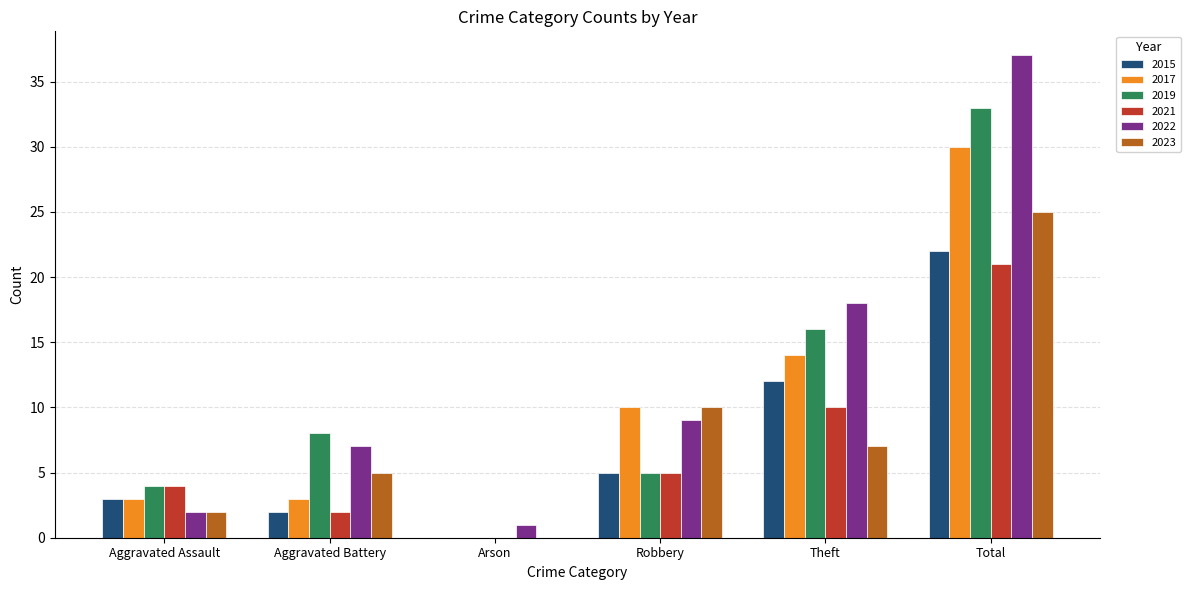

What are all the series names shown in the legend?

2015, 2017, 2019, 2021, 2022, 2023